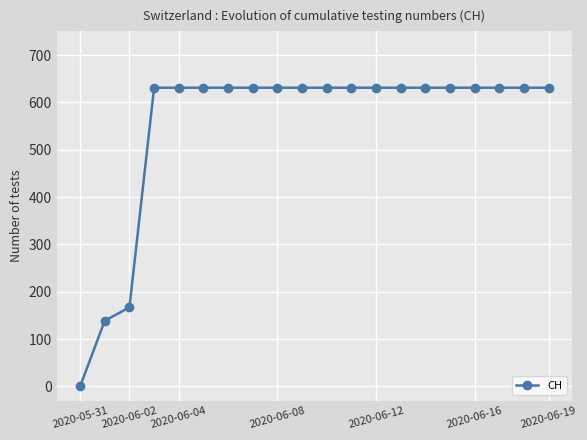

What is the maximum value shown in the chart?

631